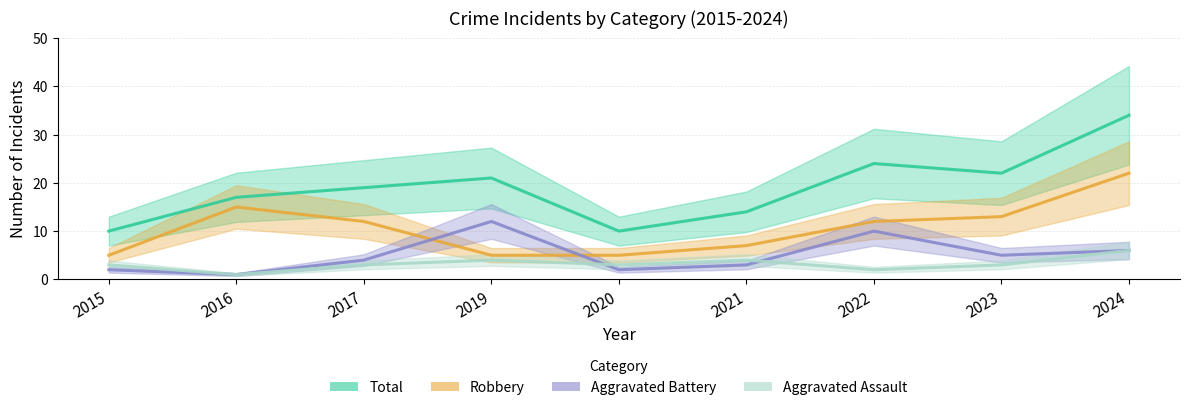

True or false: Total has a value of 24 at 2022.

True